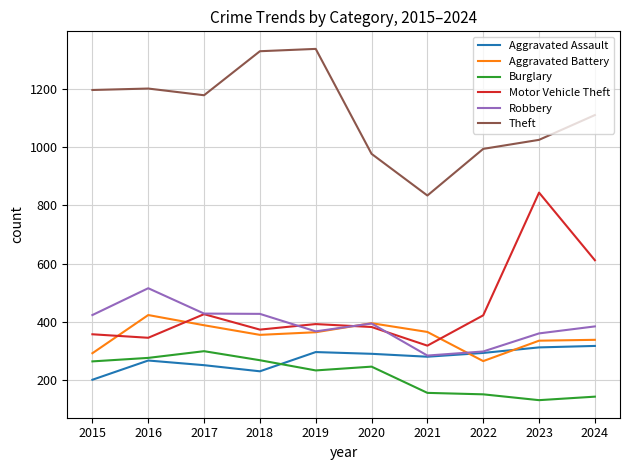

How many lines are shown in the chart?

6